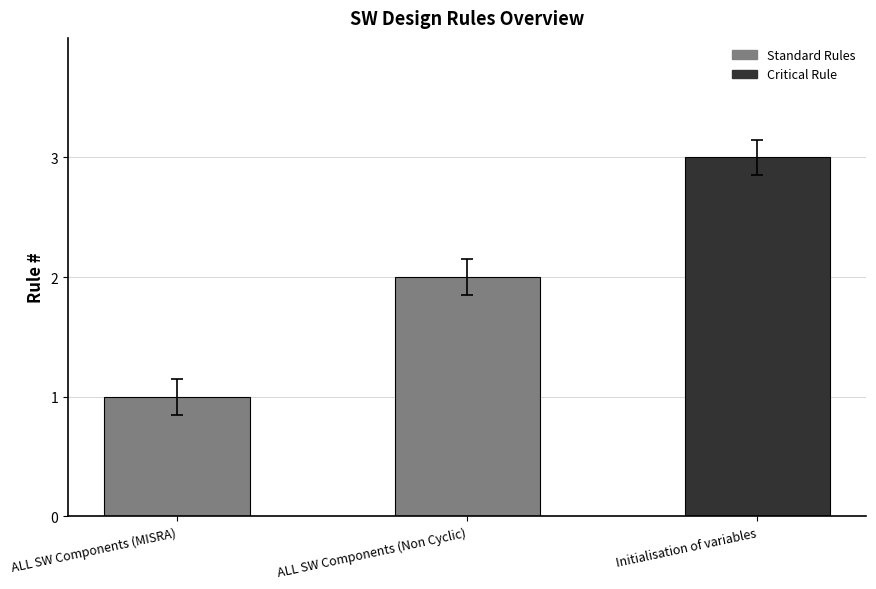

What is the smallest value displayed?

1